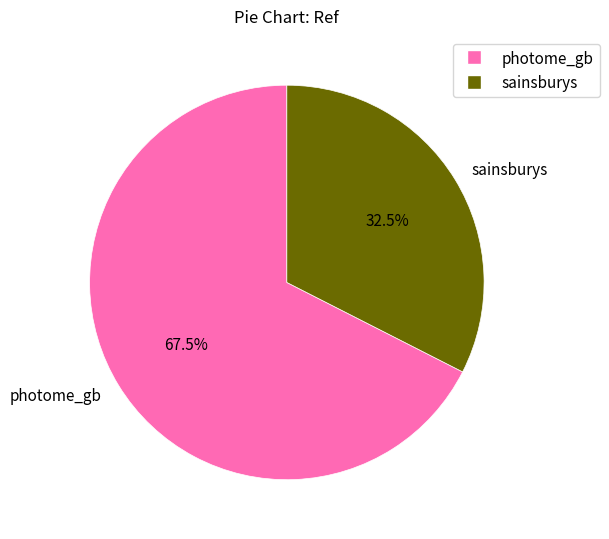

How many segments does this pie chart have?

2